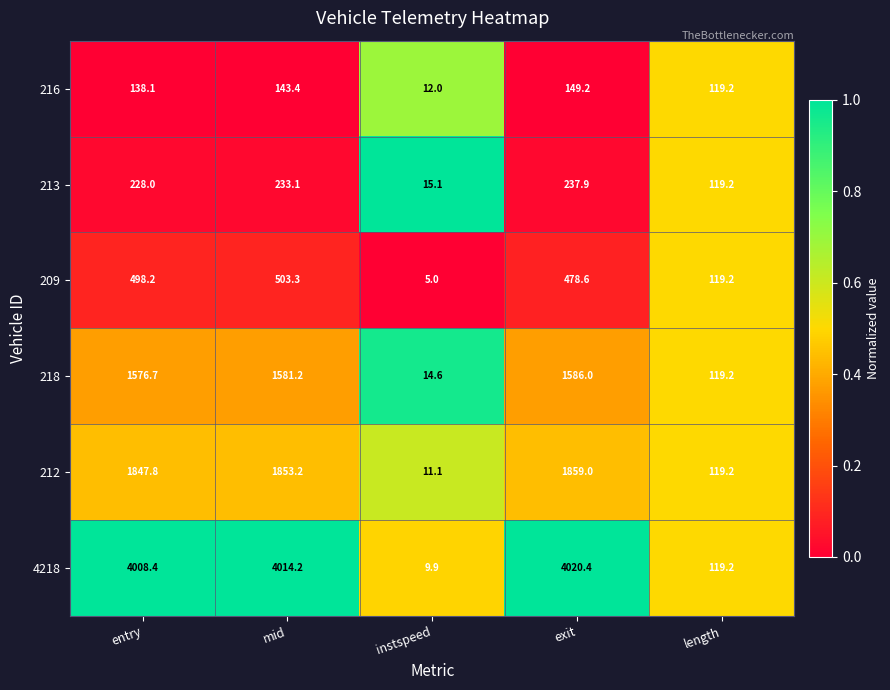

How many data points does each series have?

5